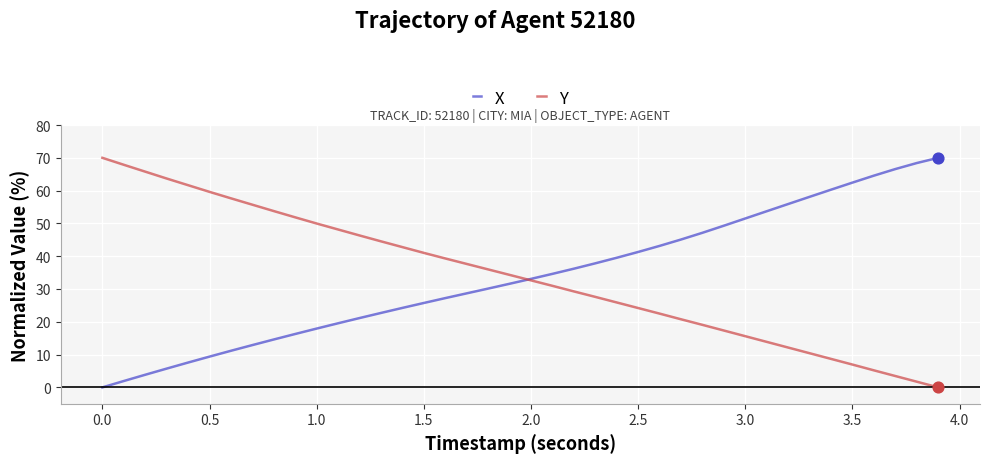

What is the highest value of the X series?

70.0